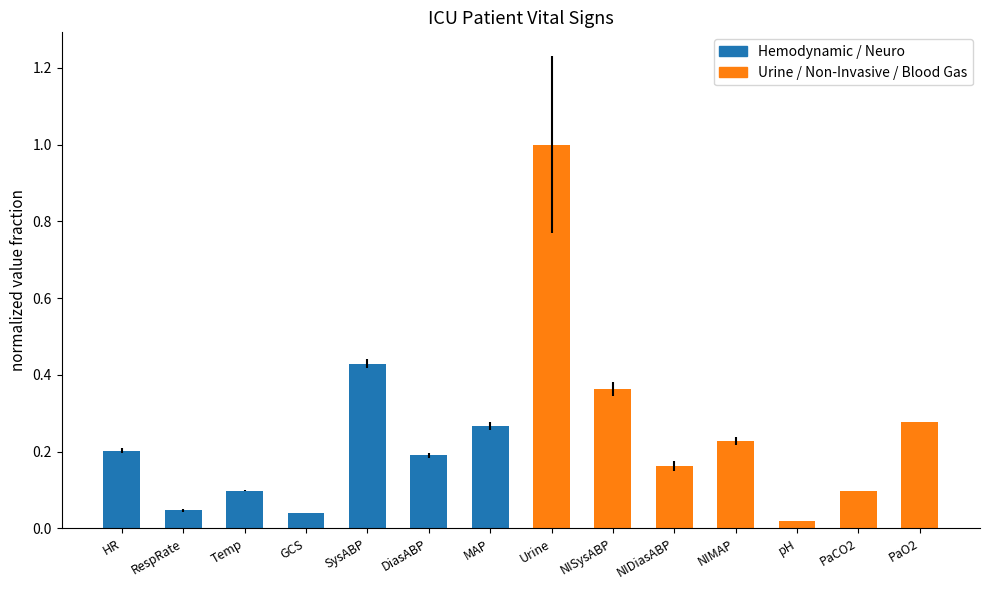

What is the difference between the maximum and minimum values?

1.0